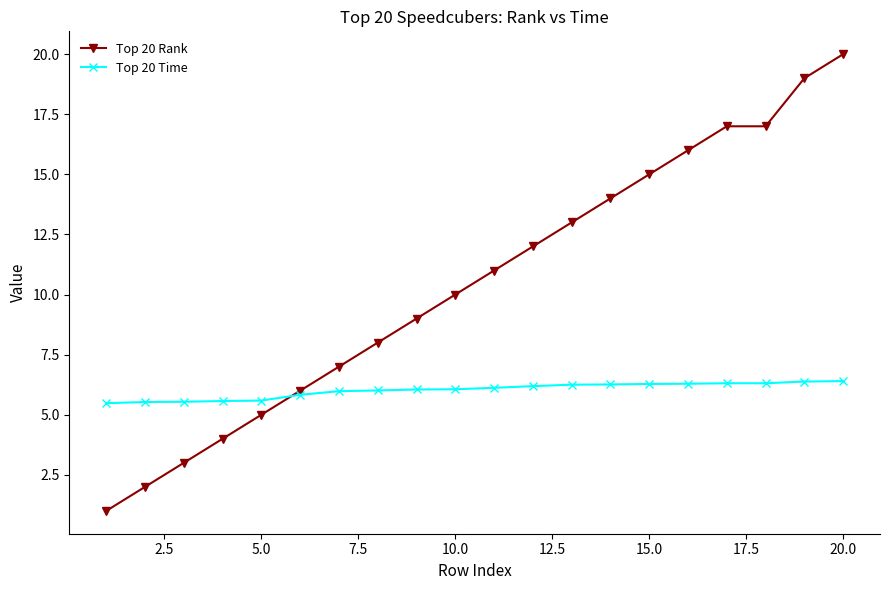

True or false: Top 20 Rank has more than 1 points higher than both neighbors.

False